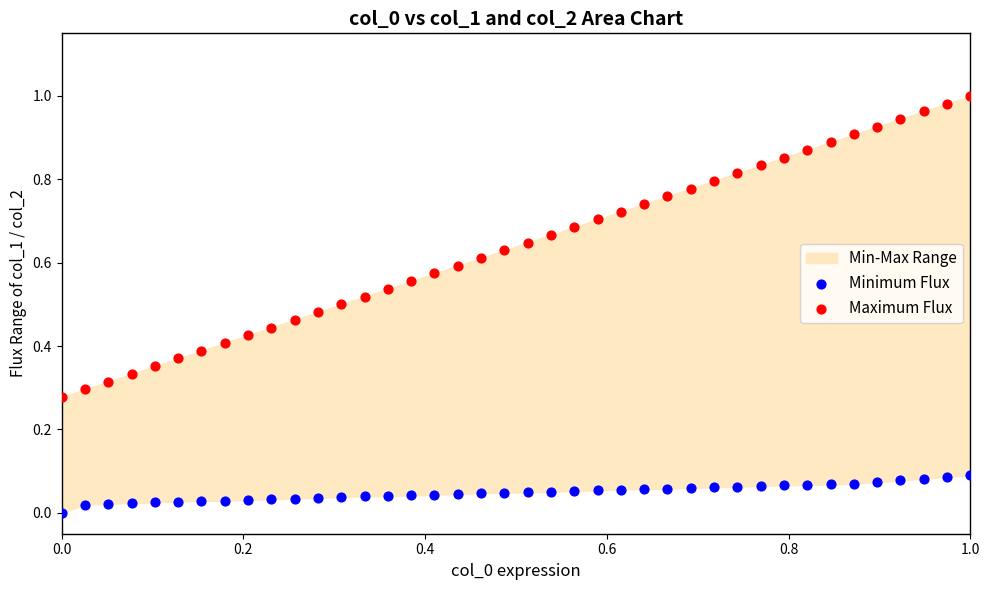

Which series reaches the minimum Y coordinate?

Minimum Flux